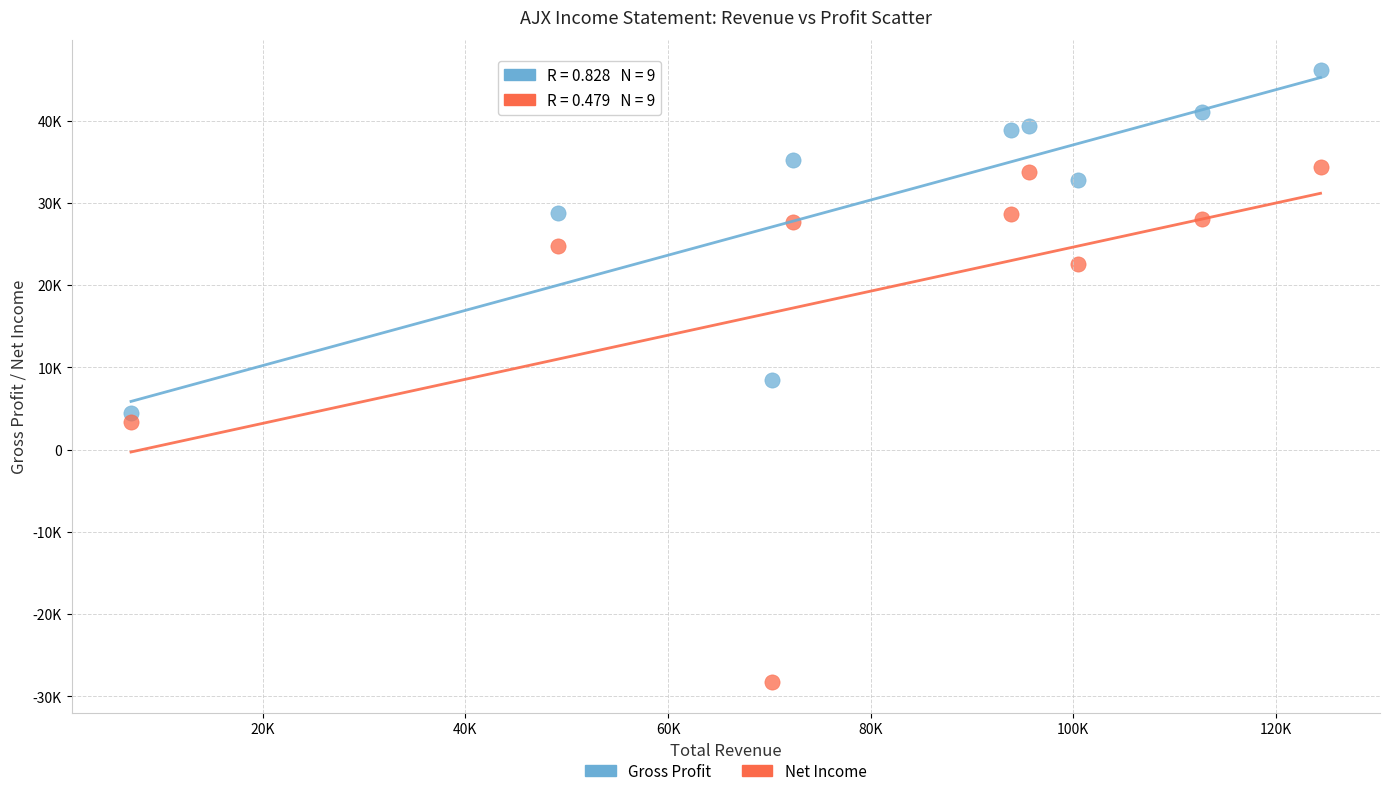

What are all the series names shown in the legend?

Gross Profit, Net Income